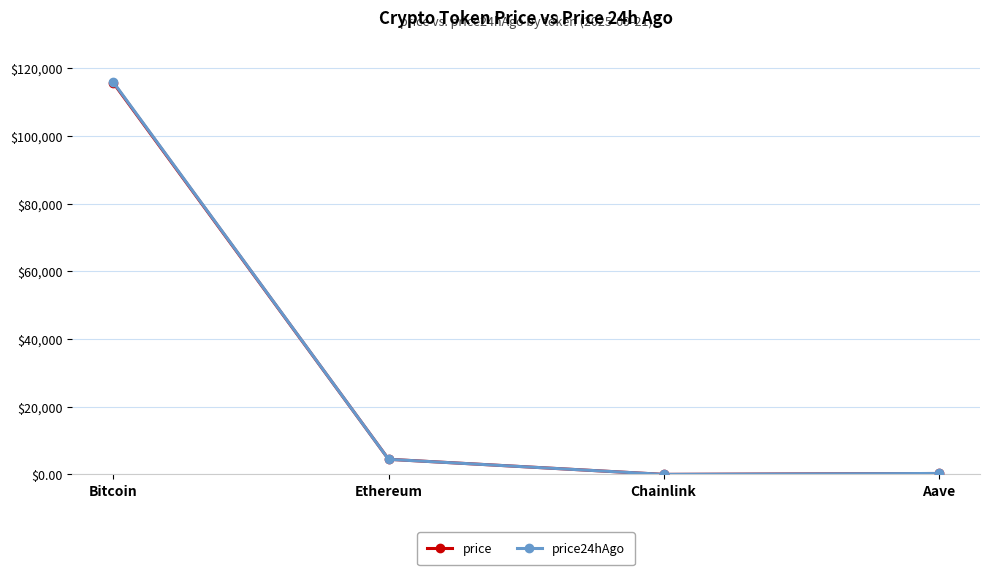

What is the label of the 3rd point from the left?

Chainlink